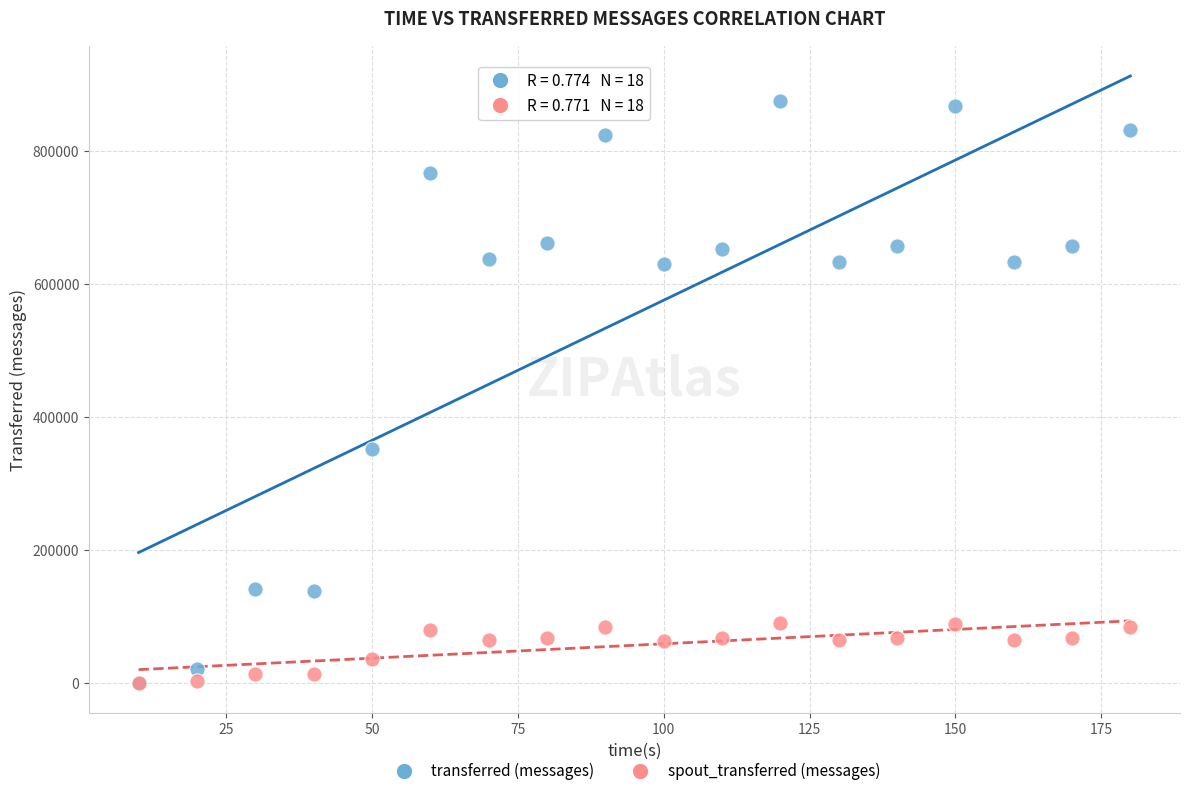

Which series has the widest spread of Y values?

transferred (messages)